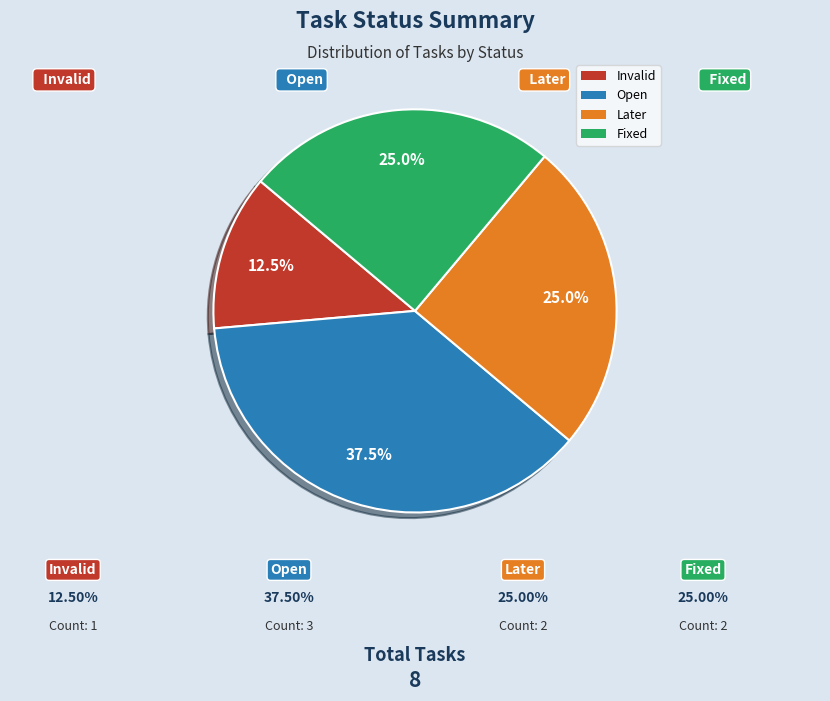

Which slice is the largest?

Open